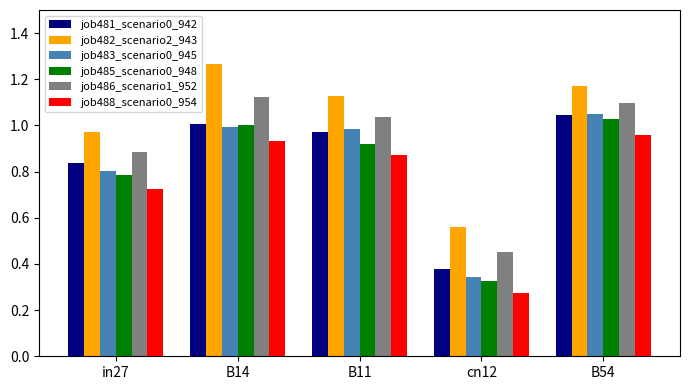

How many values in the job486_scenario1_952 series are below 1?

2